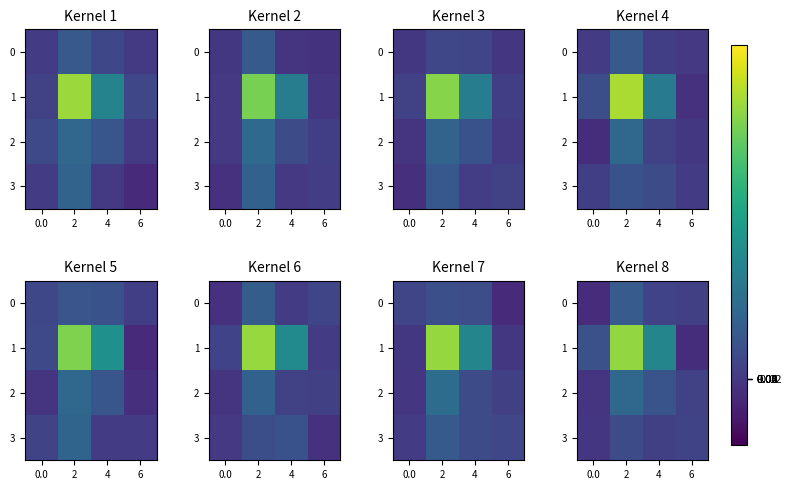

Reading left to right, extract all data points from this chart.

row_0: 0.0=-5.2	2=17.1	4=4.9	6=3.2
row_1: 0.0=11.8	2=94.0	4=40.4	6=-4.9
row_2: 0.0=-1.9	2=24.4	4=13.0	6=4.5
row_3: 0.0=-0.8	2=9.3	4=3.7	6=5.9